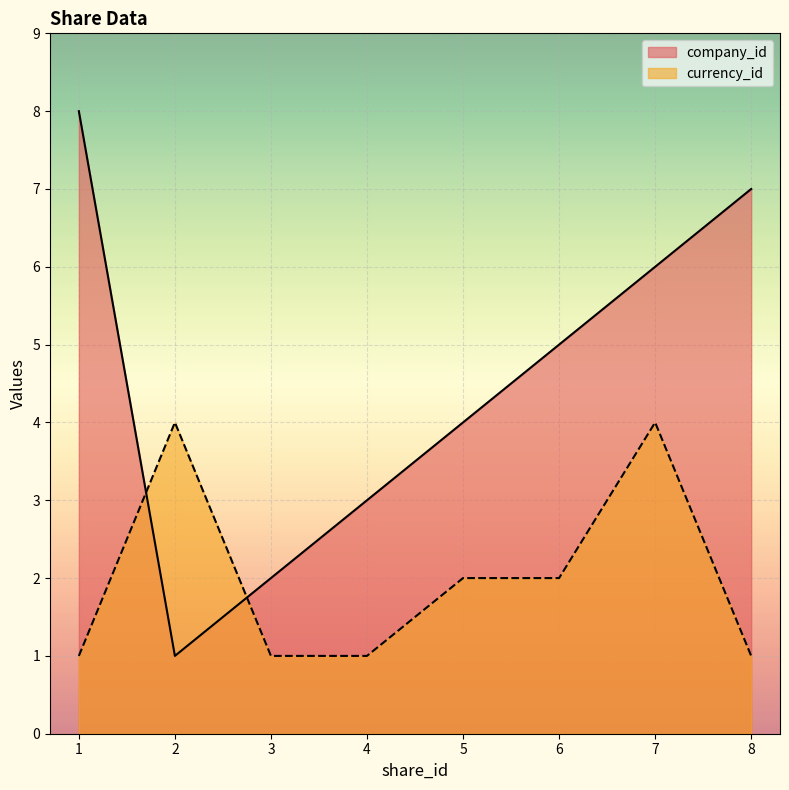

At which label does company_id first exceed 5?

1